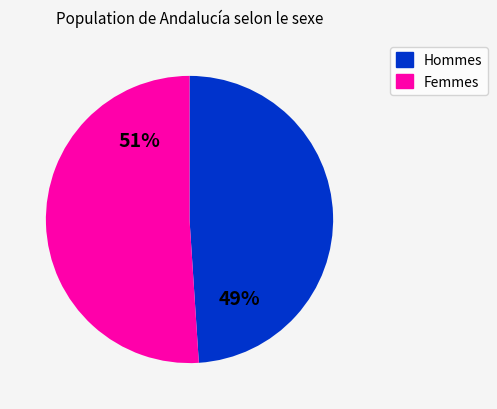

To the nearest percent, what is the difference between the largest and smallest slice percentages?

2%